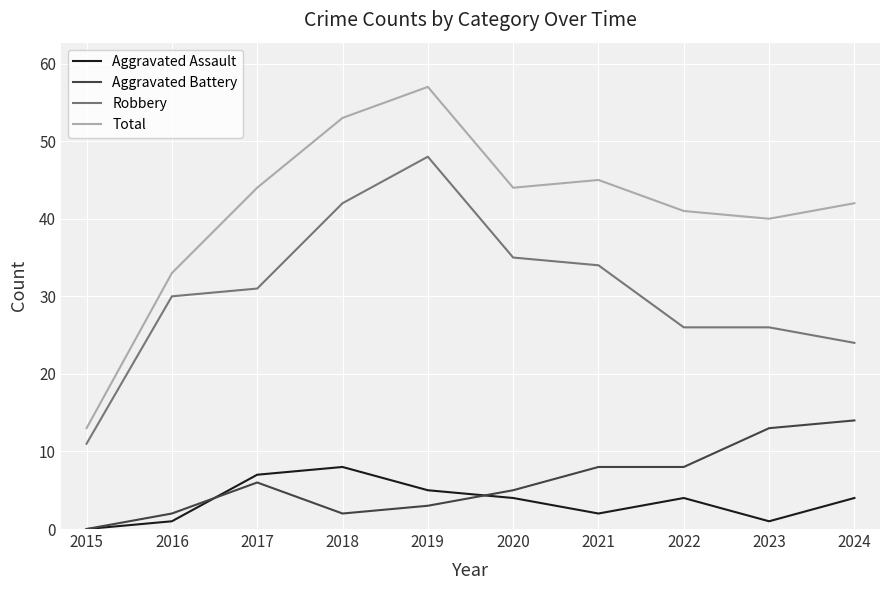

Where is Robbery nearest to the value 29?

2016